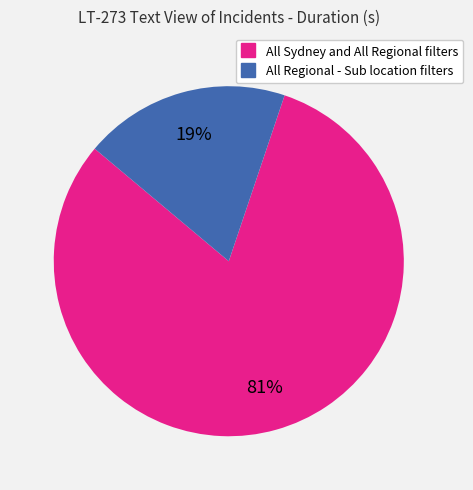

Is it true that All Regional - Sub location filters is 7% of the pie?

False